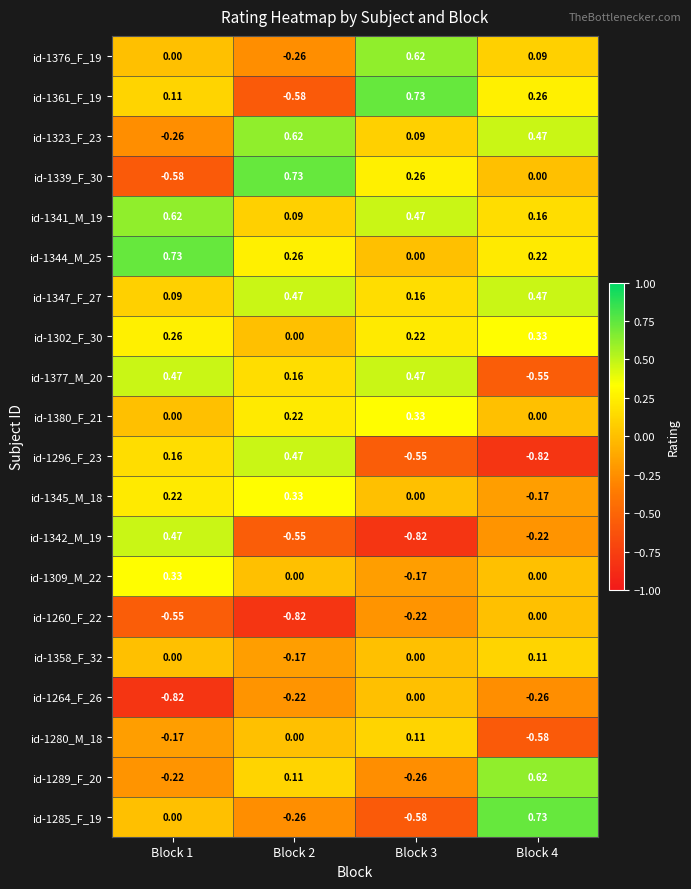

Is the value of id-1302_F_30 at Block 4 greater than the value of id-1309_M_22 at Block 4?

Yes